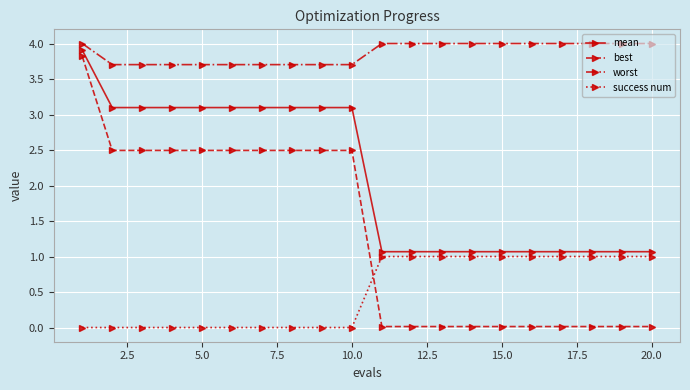

What is the minimum value for worst?

3.7